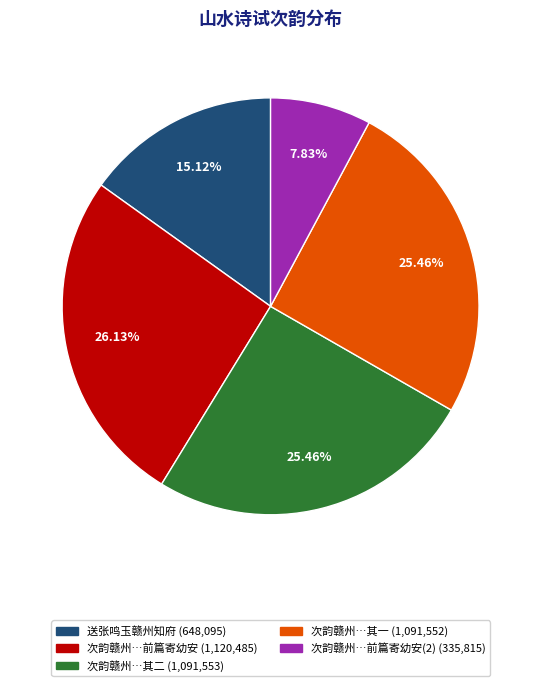

Is there a majority slice in this chart?

No